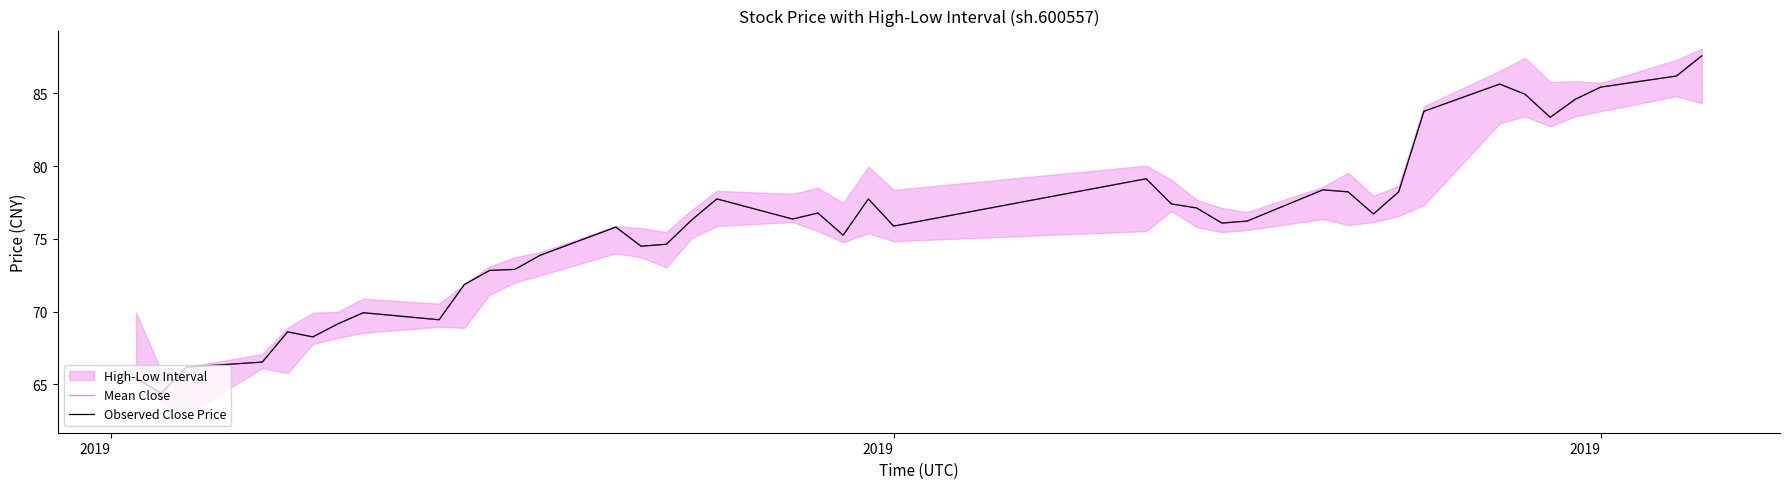

Count the number of categories in the chart.

40